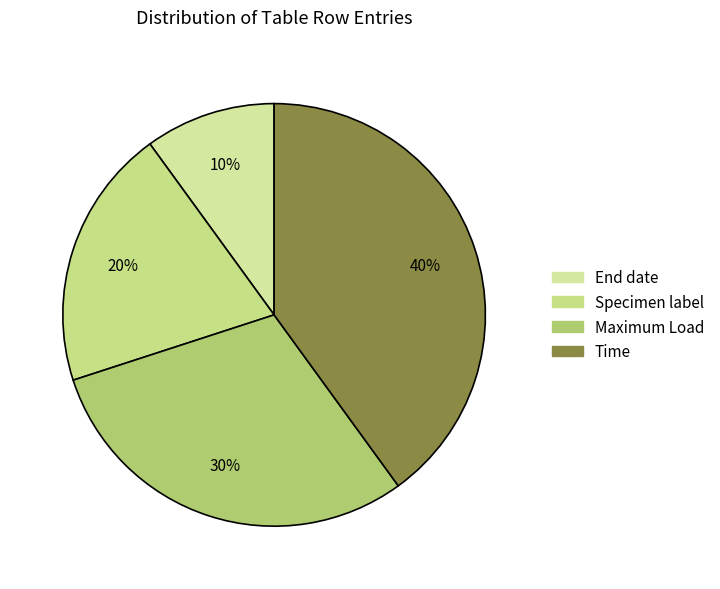

How many slices are in this pie chart?

4